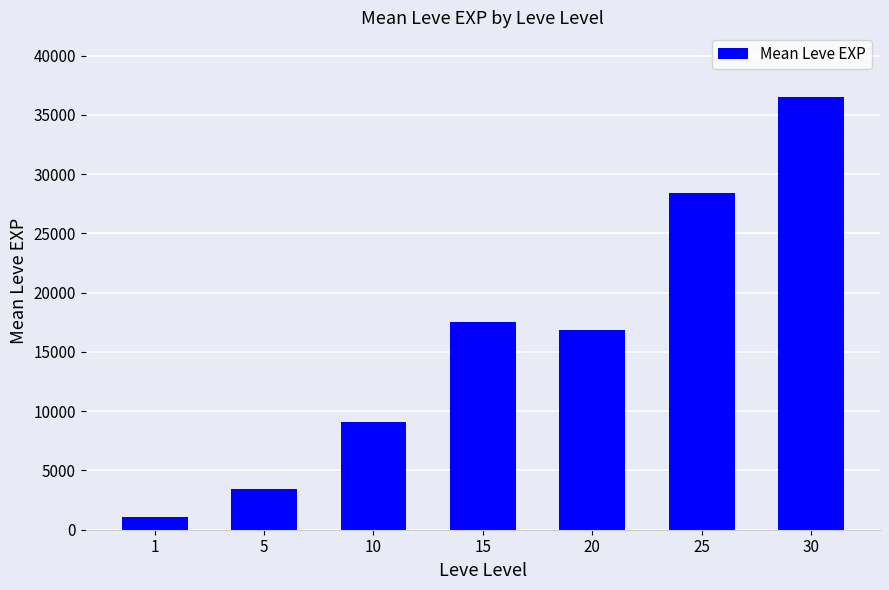

True or false: the data shows 1048.0 at 1.

True